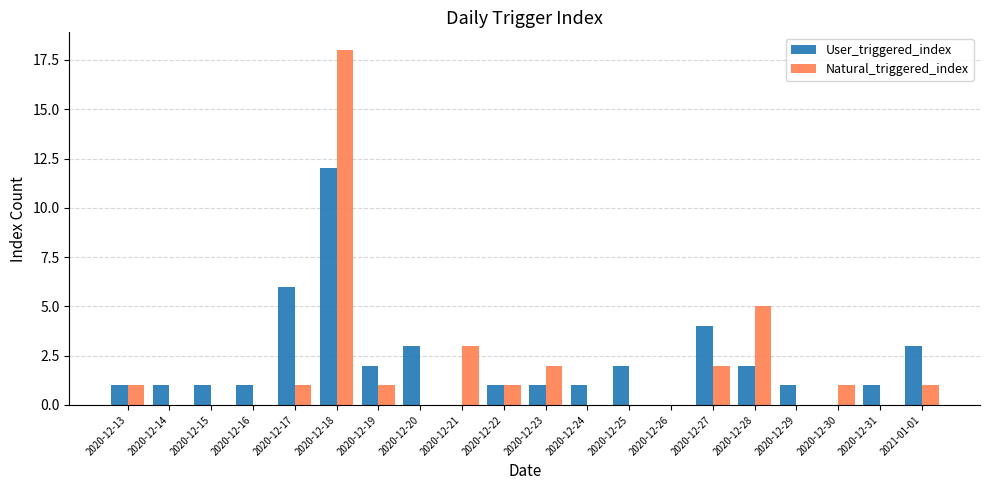

Read the Natural_triggered_index value at 2020-12-18.

18